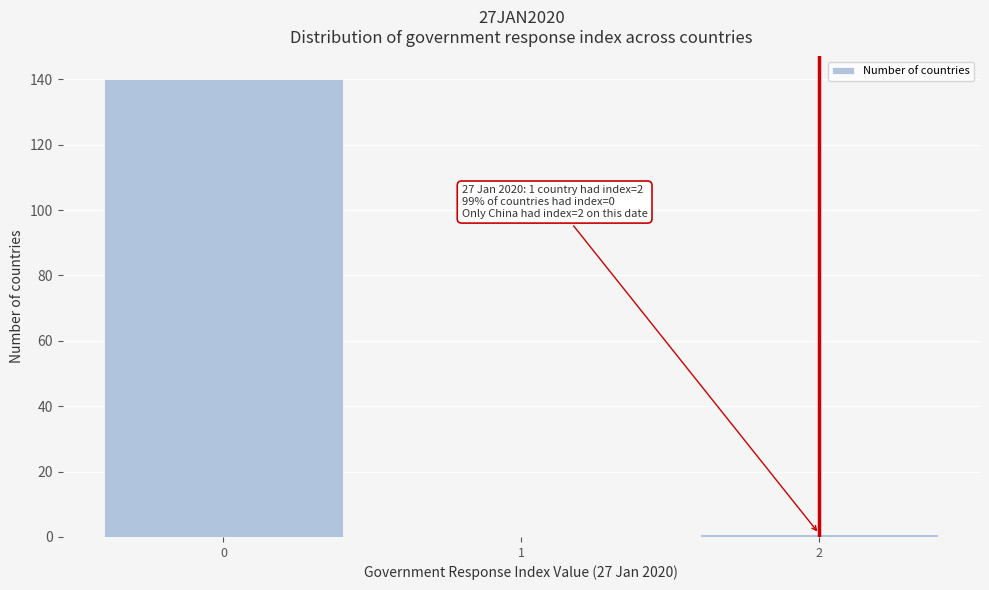

Reading right to left, transcribe all the data shown in this chart.

2=1	1=0	0=140